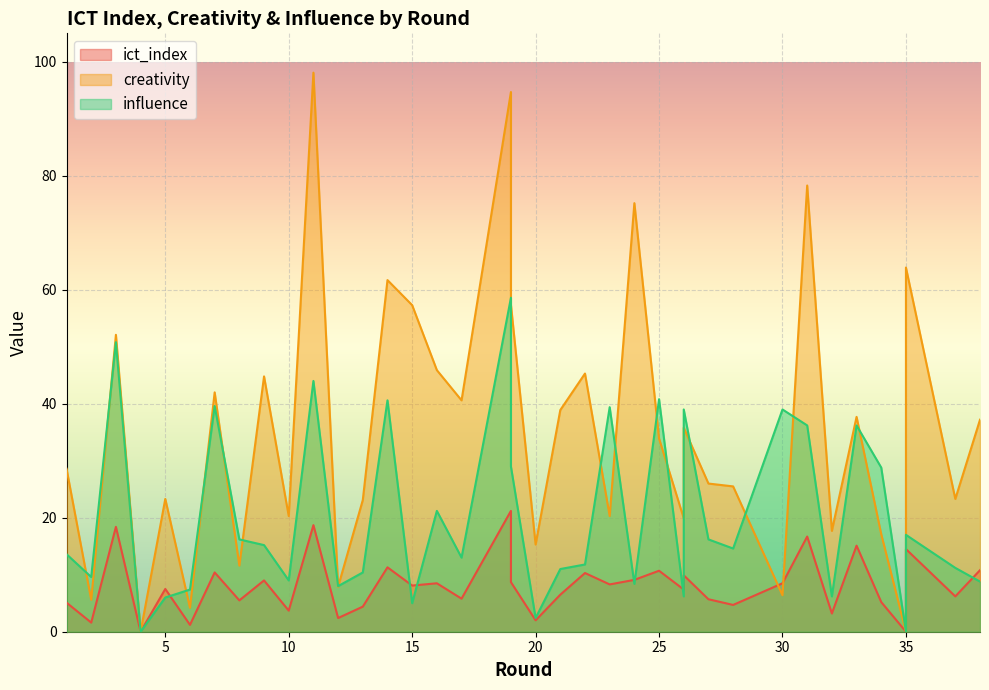

What is the average value of the ict_index series?

8.1